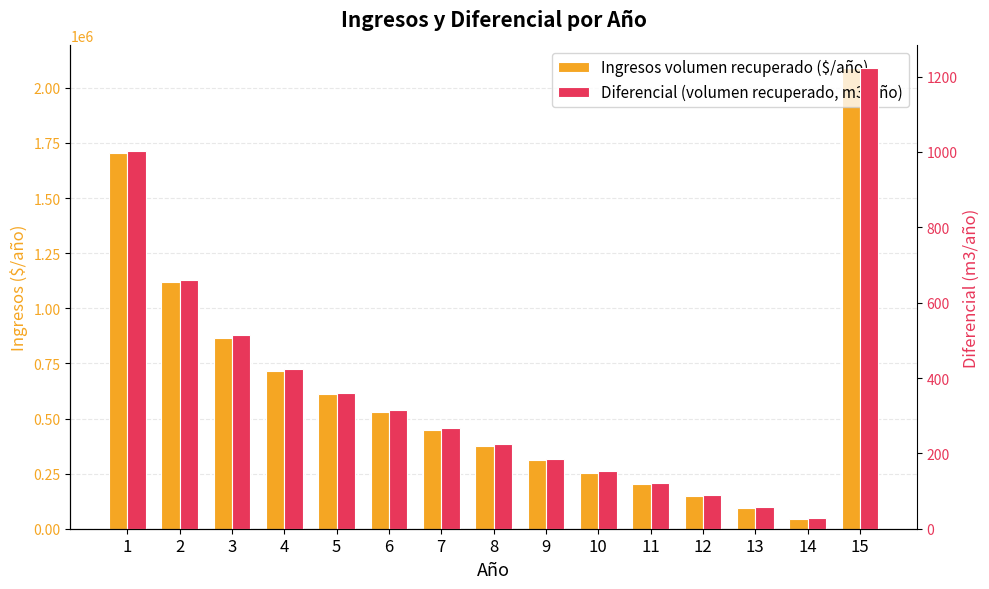

List the labels in order of Ingresos volumen recuperado ($/año) value, smallest first.

14, 13, 12, 11, 10, 9, 8, 7, 6, 5, 4, 3, 2, 1, 15